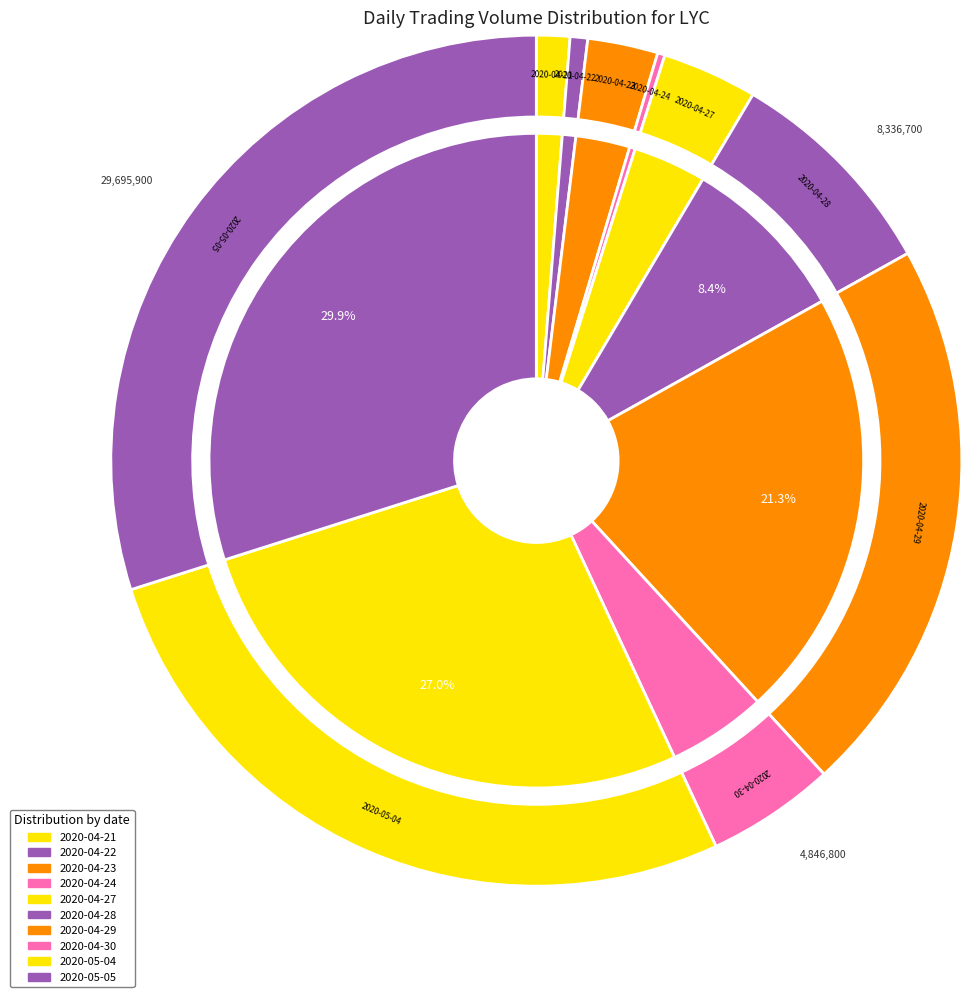

Approximately how many times larger is the value at 2020-04-28 compared to 2020-04-27?

2.3